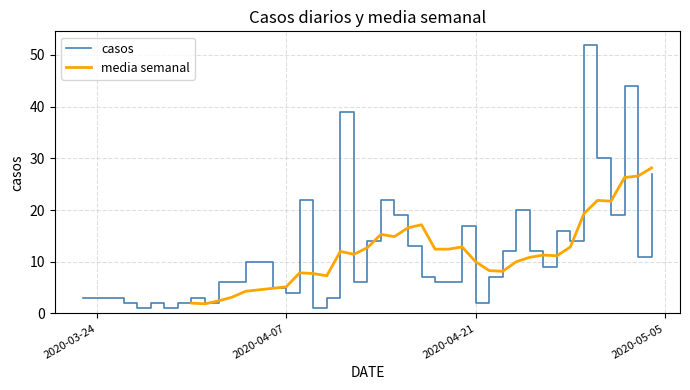

What is the maximum value for casos?

52